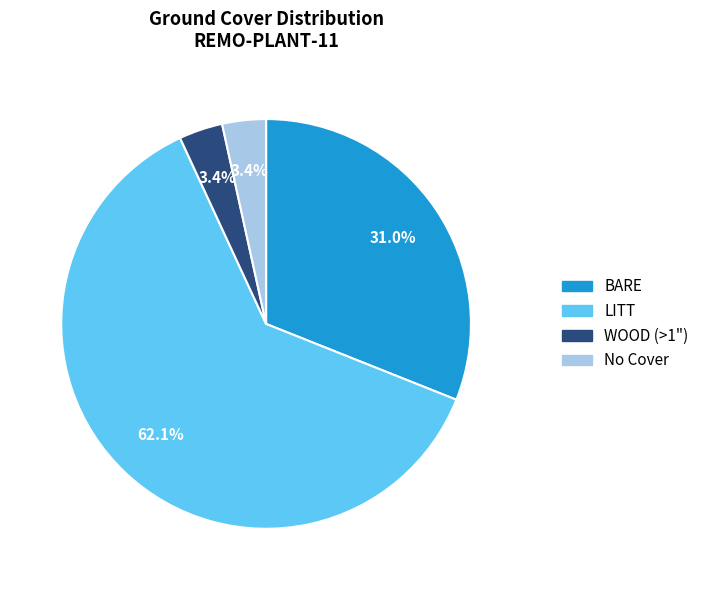

Is the sum of BARE and WOOD (>1") greater than half?

No